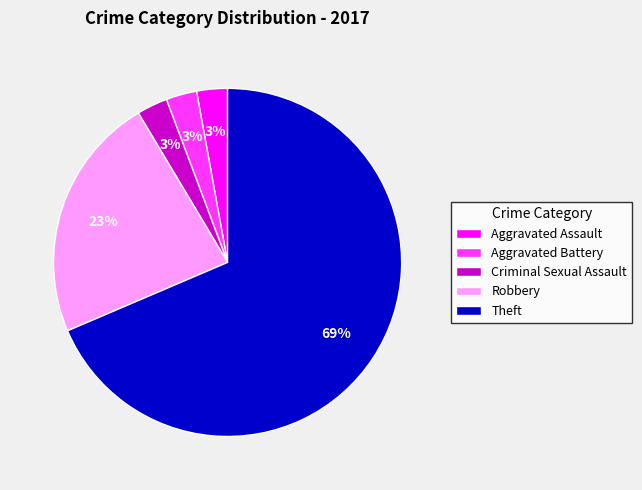

How many segments does this pie chart have?

5